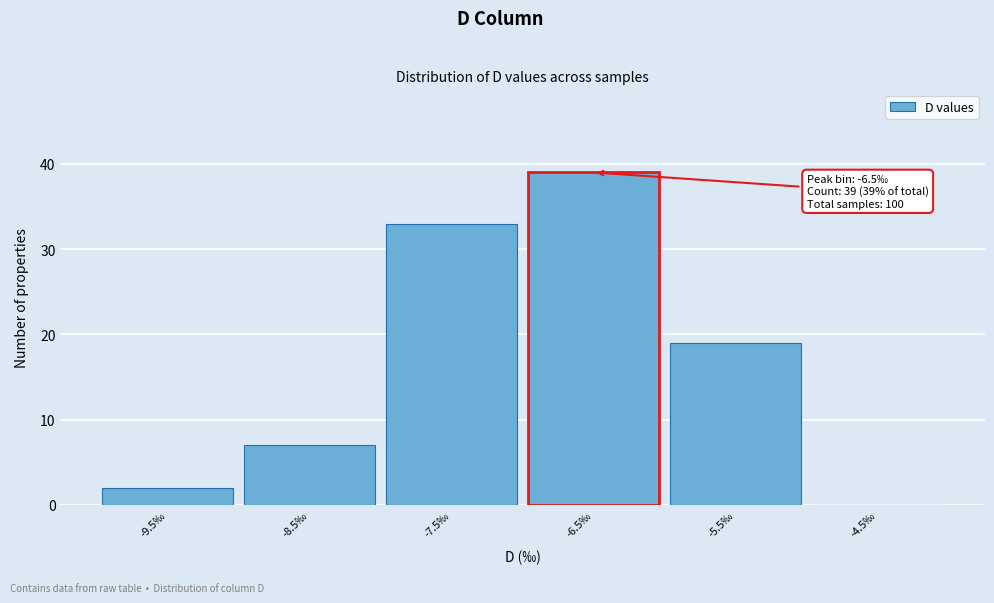

Reading left to right, transcribe all the data shown in this chart.

-9.5‰=2	-8.5‰=7	-7.5‰=33	-6.5‰=39	-5.5‰=19	-4.5‰=0